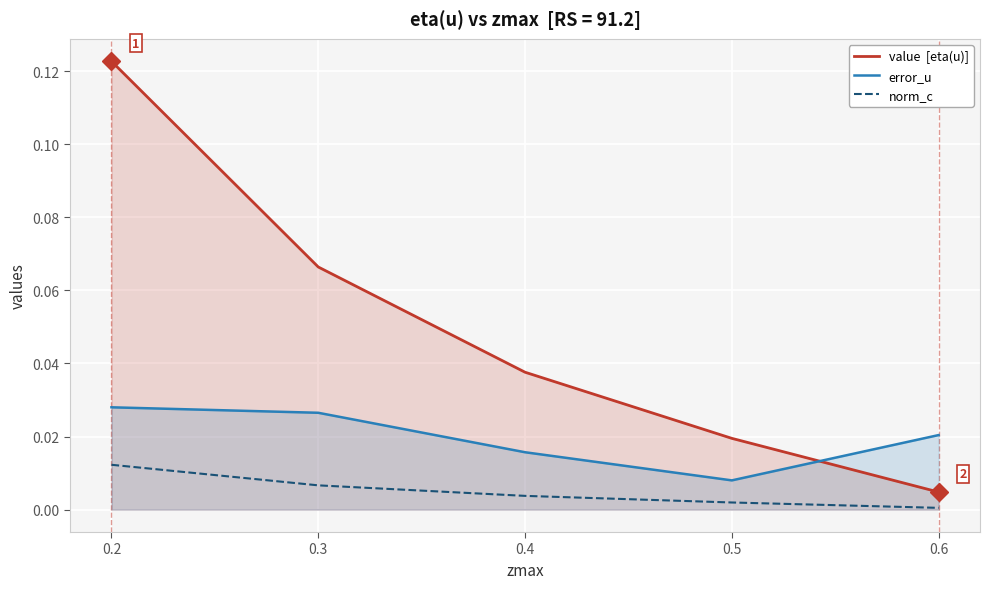

Between which two adjacent categories do value  [eta(u)] and error_u first intersect?

0.5 and 0.6